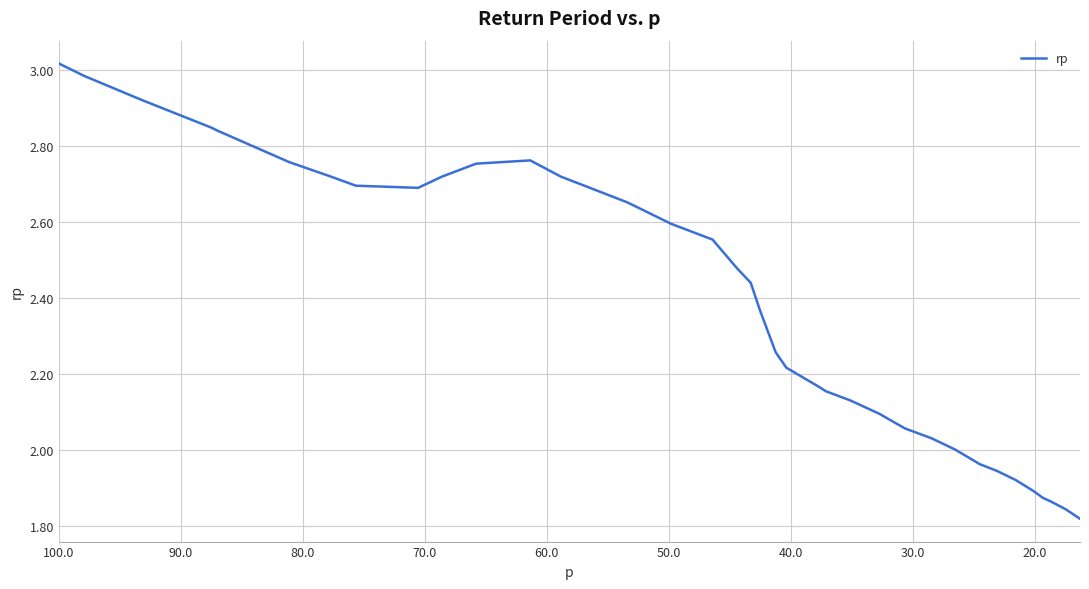

How many lines are shown in the chart?

1